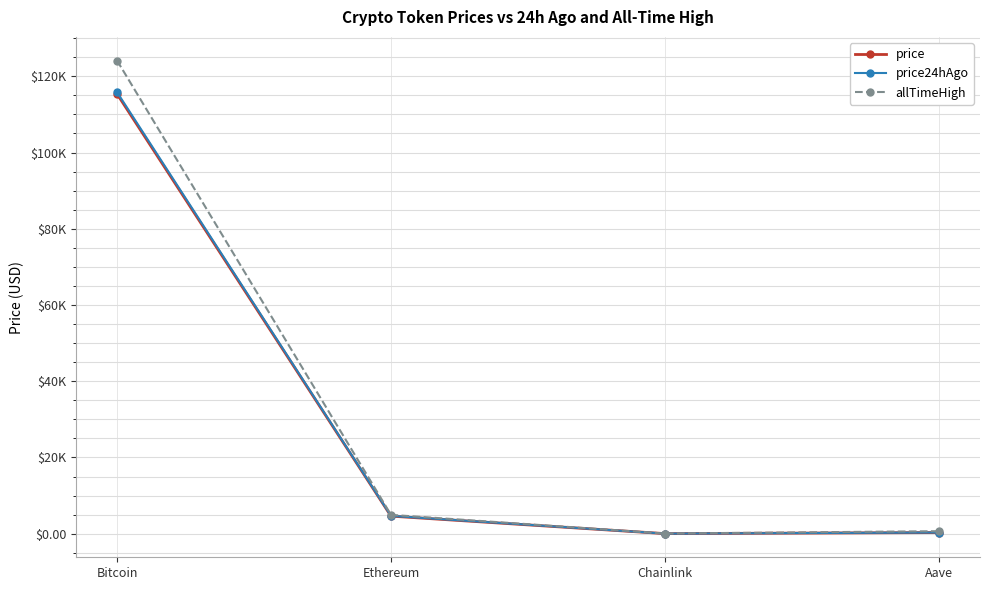

True or false: price24hAgo has a value of 7271.8 at Ethereum.

False